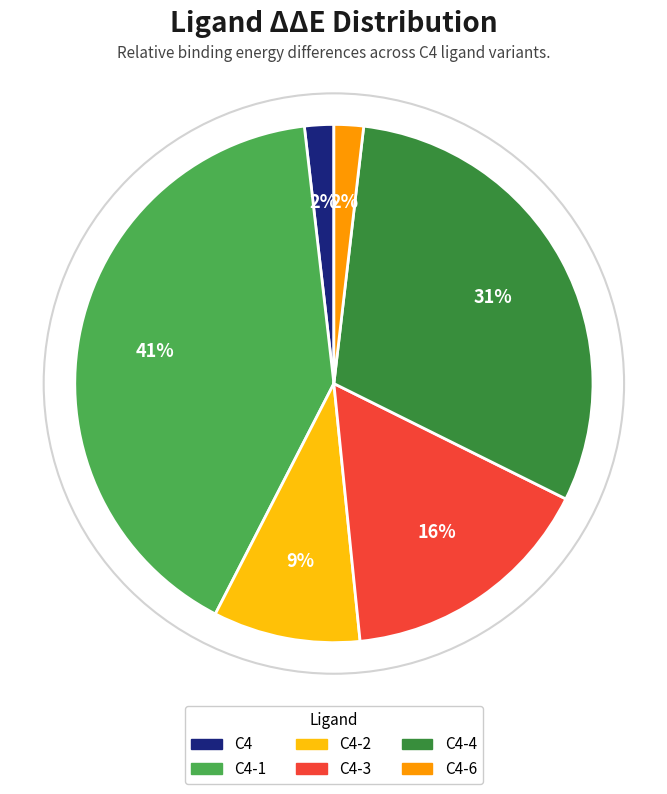

Is there any slice that represents more than half of the pie?

No